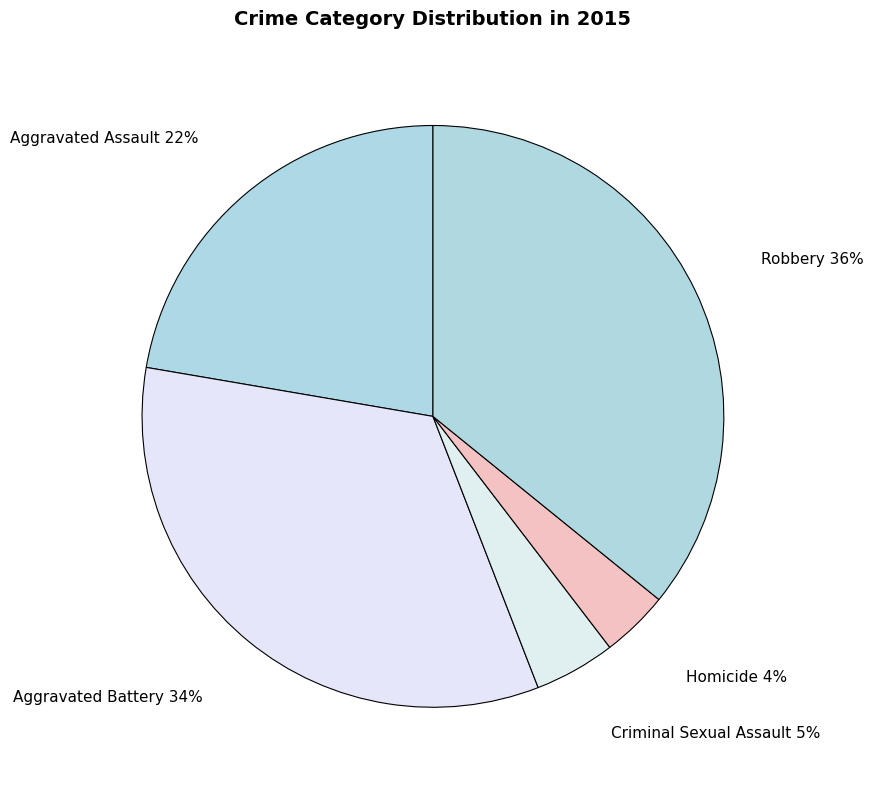

Which has a higher value, Homicide or Robbery?

Robbery